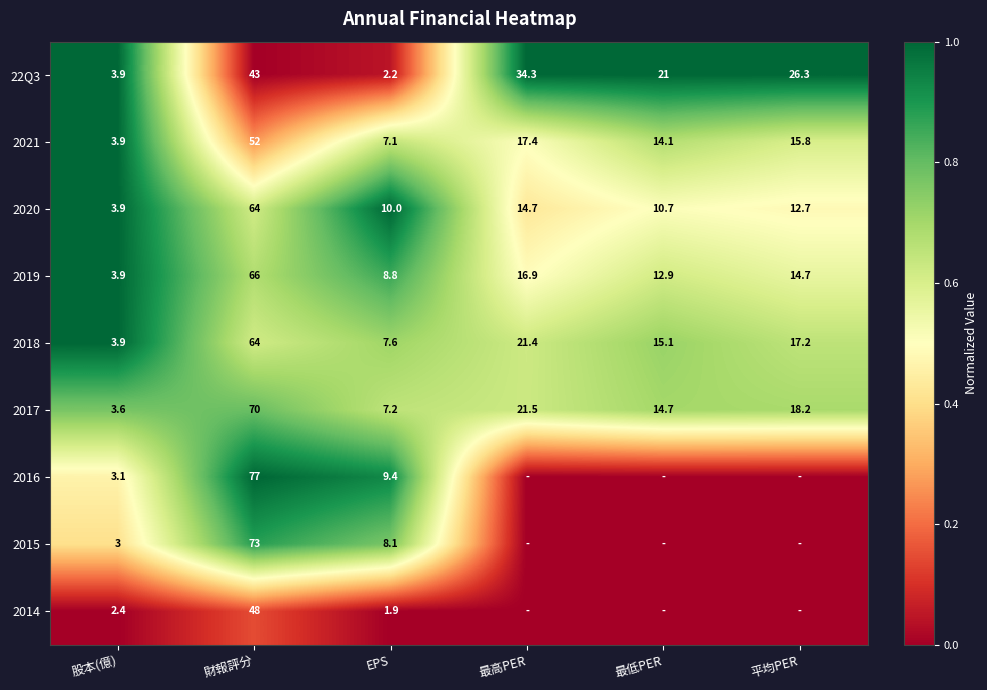

List the labels in order of 2021 value, smallest first.

股本(億), EPS, 最低PER, 平均PER, 最高PER, 財報評分